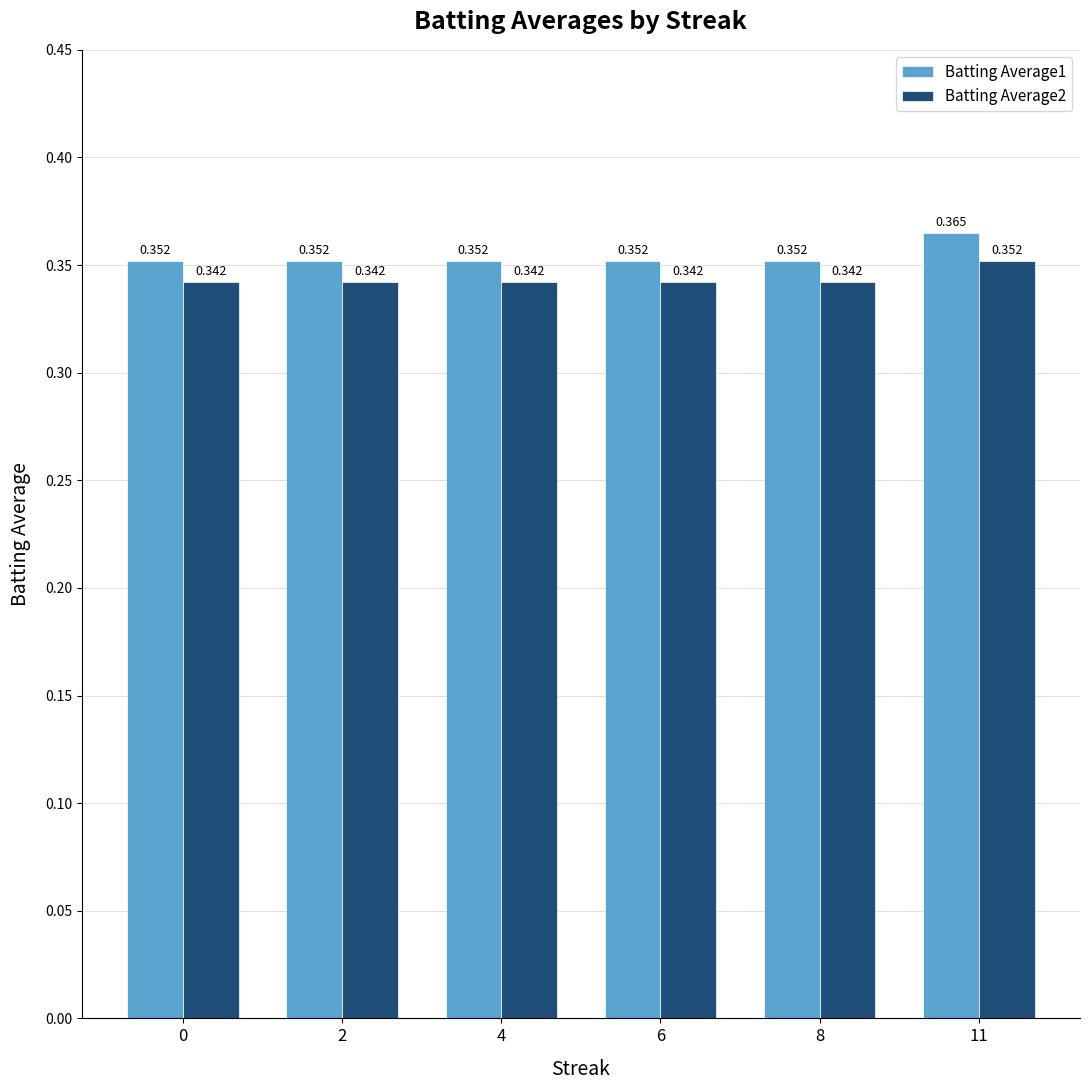

Is the value of Batting Average2 at 6 greater than the value of Batting Average1 at 2?

No